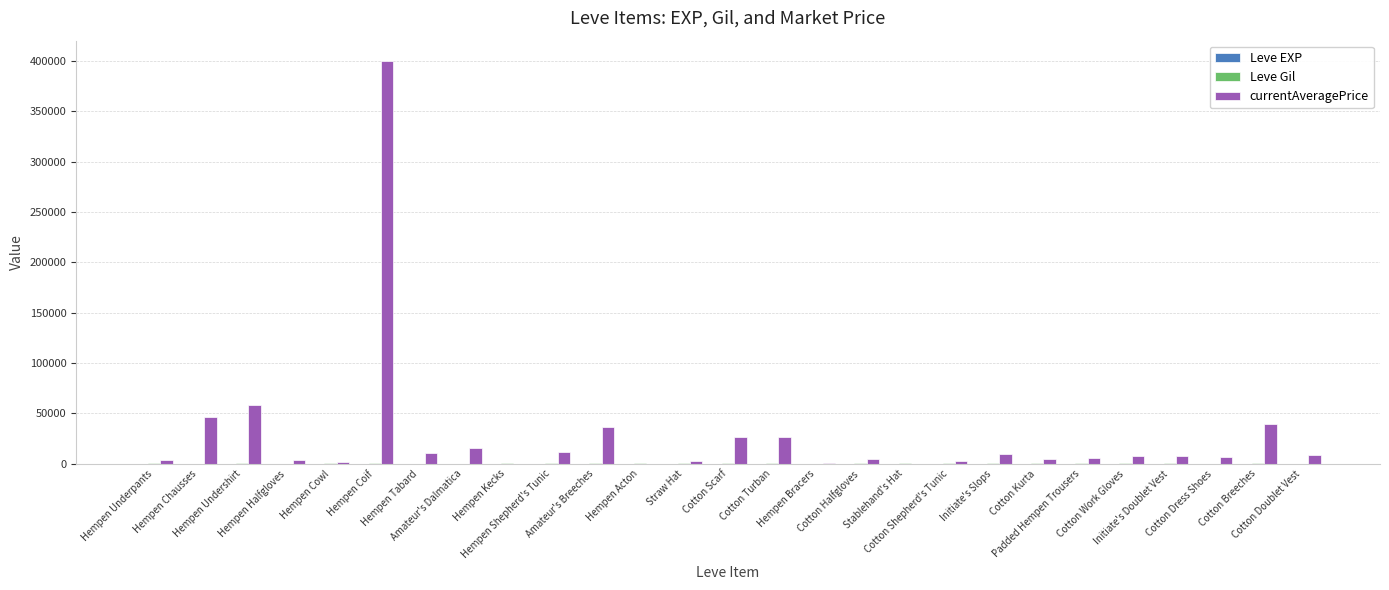

Which series has the largest total across all categories?

currentAveragePrice